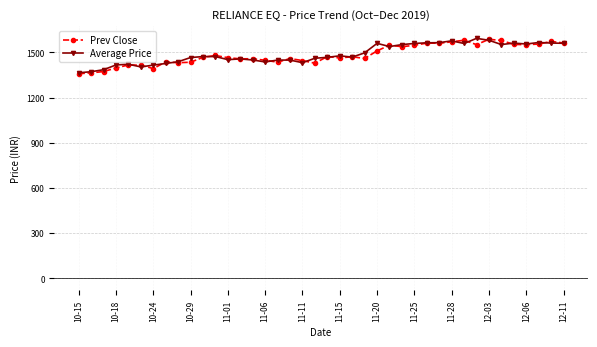

At how many categories does at least one series exceed 1528?

16